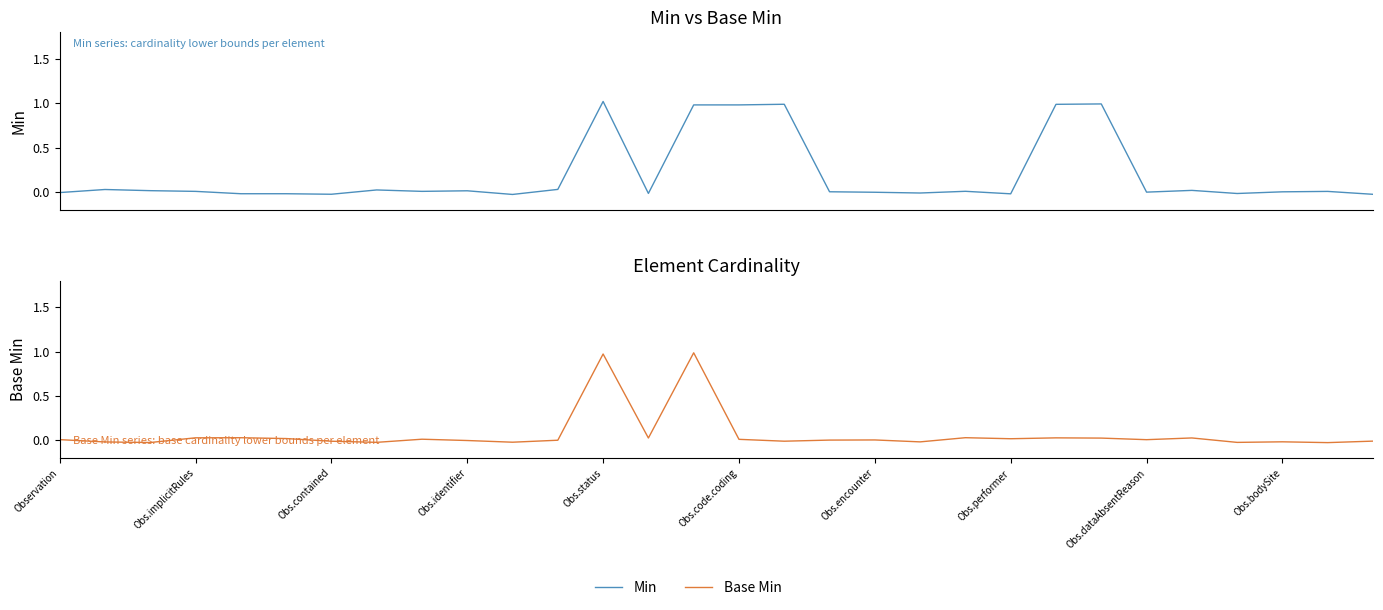

In Base Min, how many points are higher than both neighbors (excluding endpoints)?

9